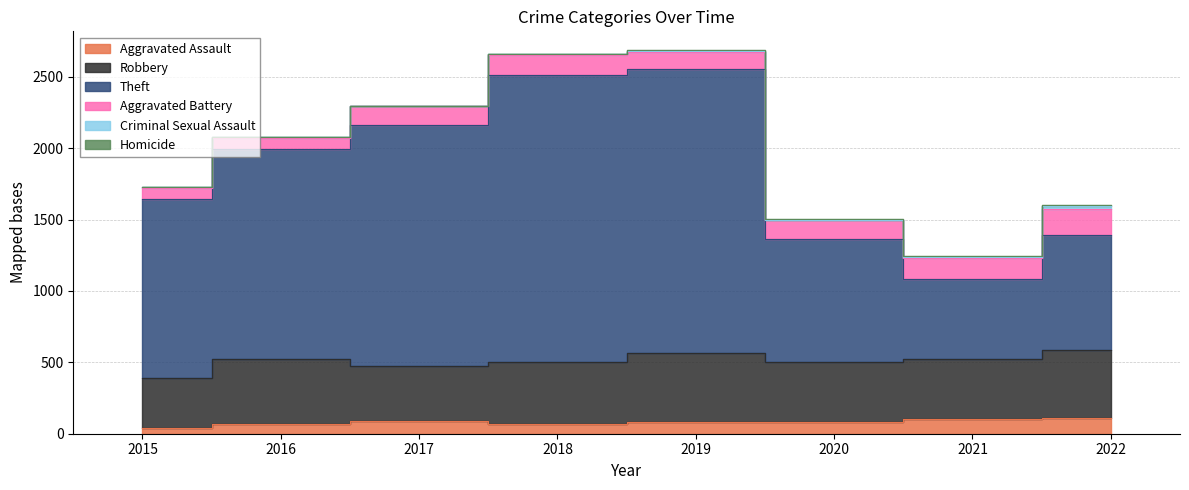

At which category does Aggravated Battery reach its first local valley?

2019